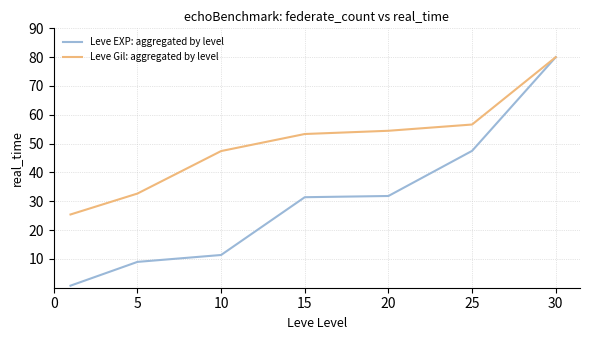

Rank the series by their average value, from lowest to highest.

Leve EXP: aggregated by level, Leve Gil: aggregated by level